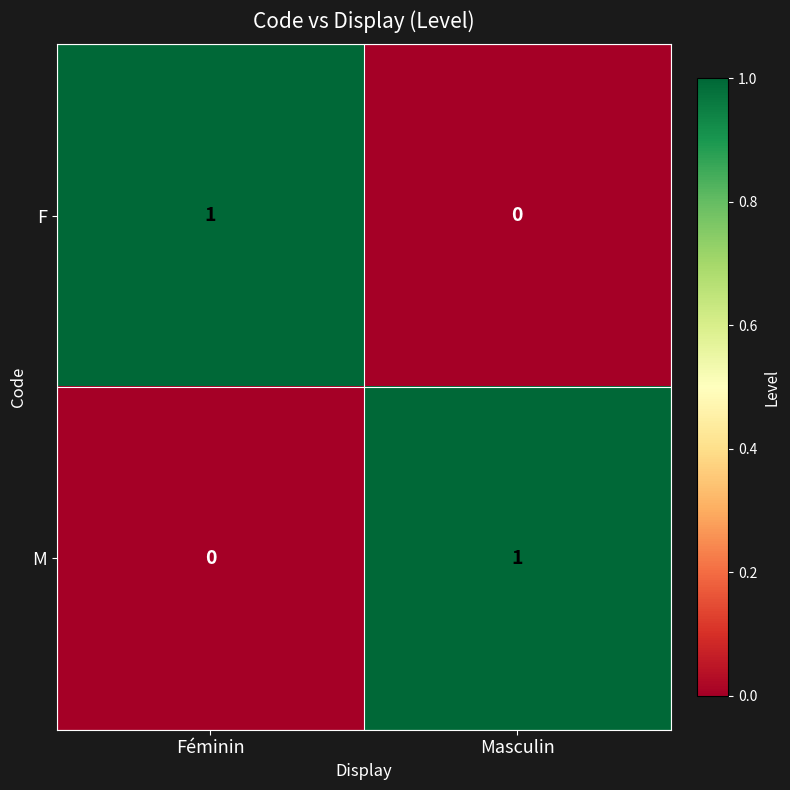

True or false: F has a value of 0 at Masculin.

True